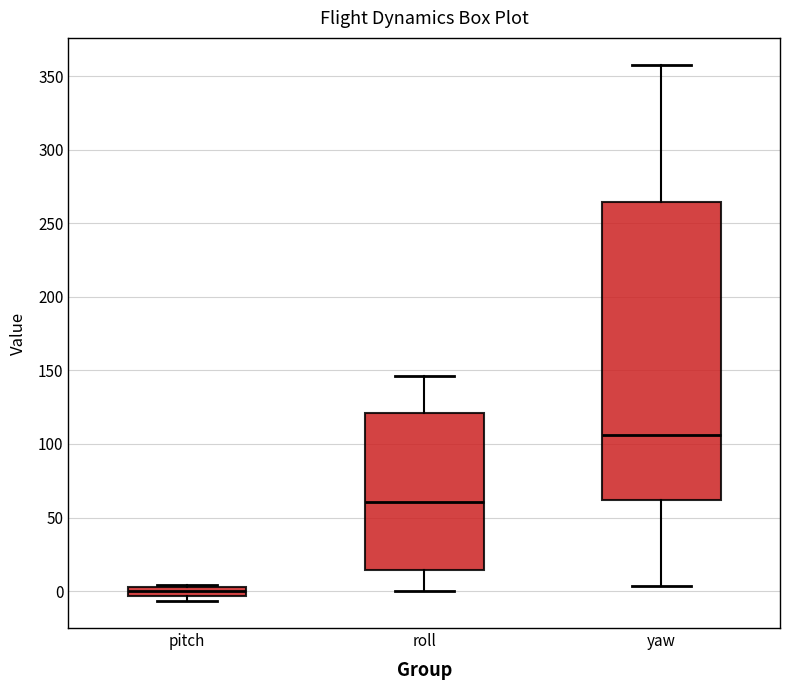

Which box's median line is the lowest?

pitch